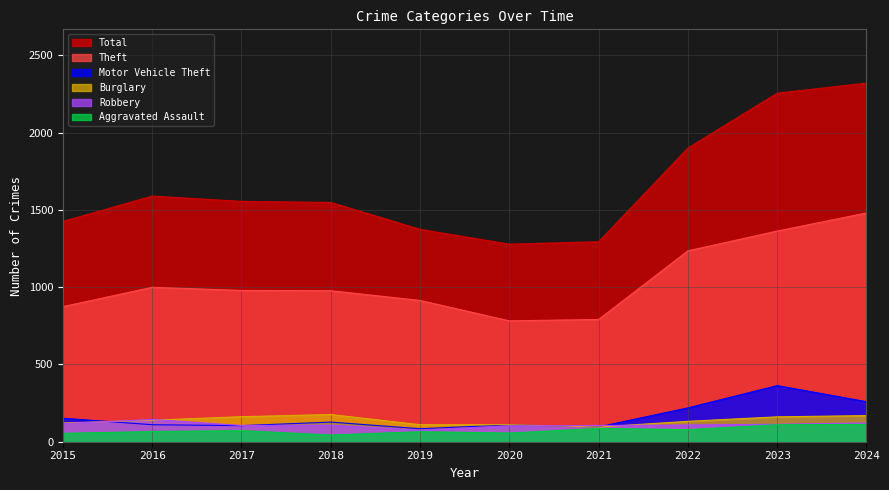

At which category does Burglary reach its first local valley?

2021